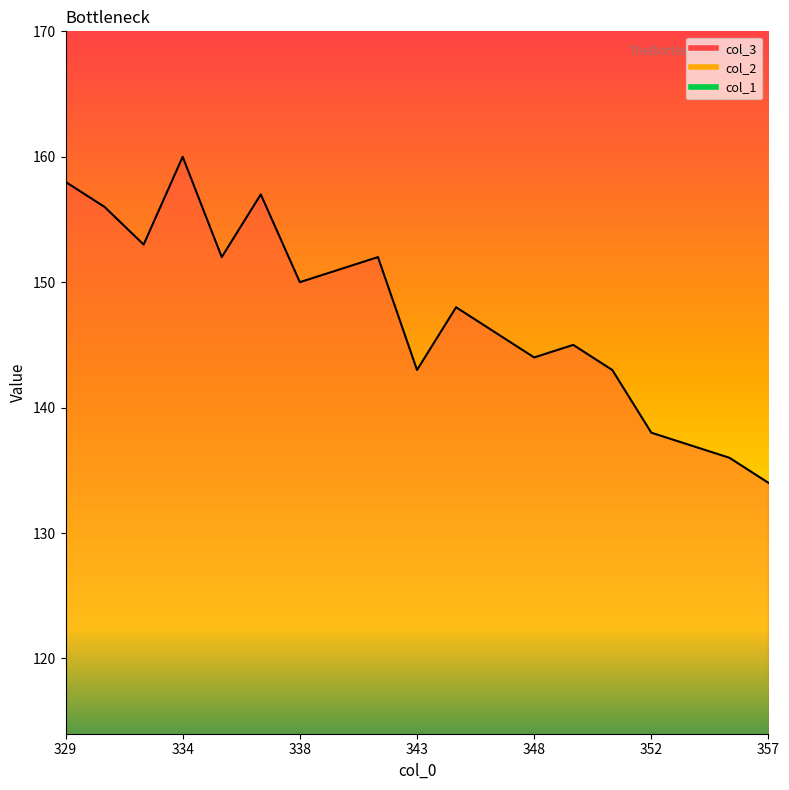

List the labels in order of col_2 value, smallest first.

334, 343, 351, 357, 346, 336, 333, 329, 348, 338, 353, 344, 336, 348, 333, 353, 352, 338, 343